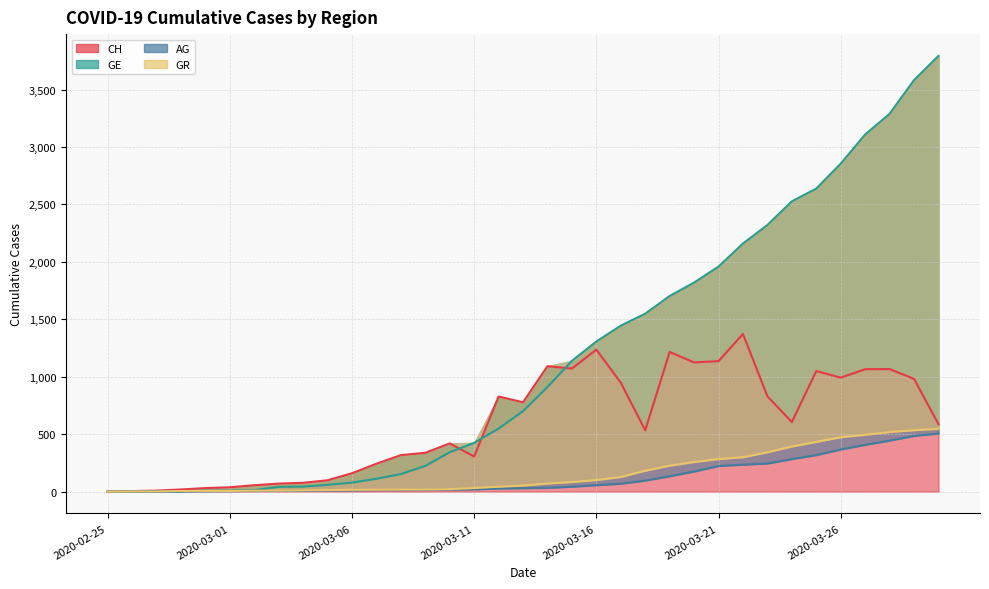

What is the label of the 21st point from the left?

2020-03-16